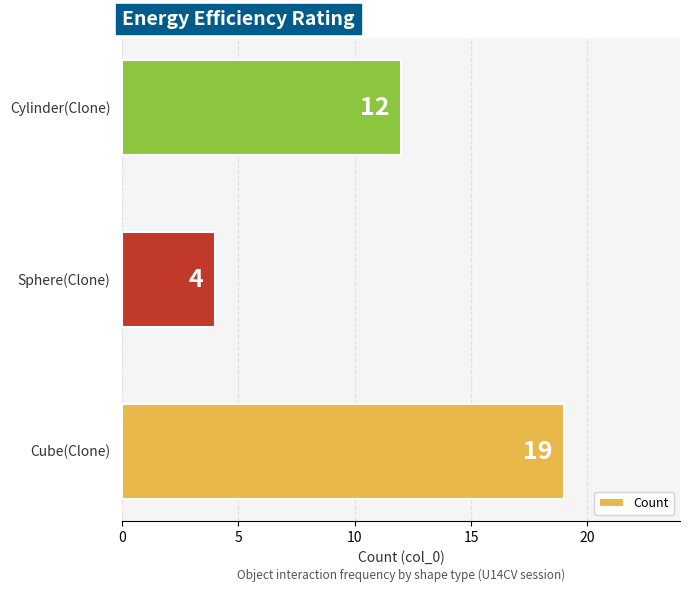

How many data points does each series have?

3